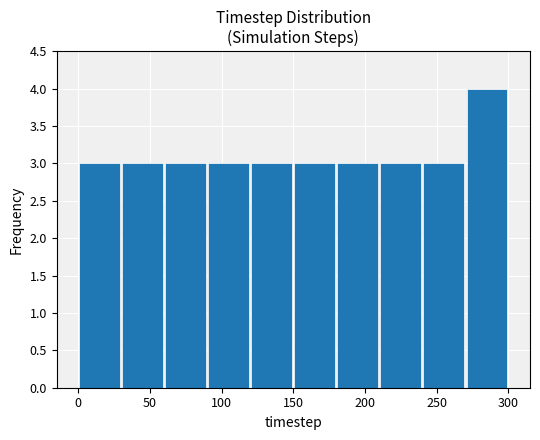

Reading left to right, transcribe this chart: for each bar, give the range it covers on the x-axis and its height. The values are not printed on the chart, so give them approximately, as read against the axis.

0 to 30: 3
30 to 60: 3
60 to 90: 3
90 to 120: 3
120 to 150: 3
150 to 180: 3
180 to 210: 3
210 to 240: 3
240 to 270: 3
270 to 300: 4